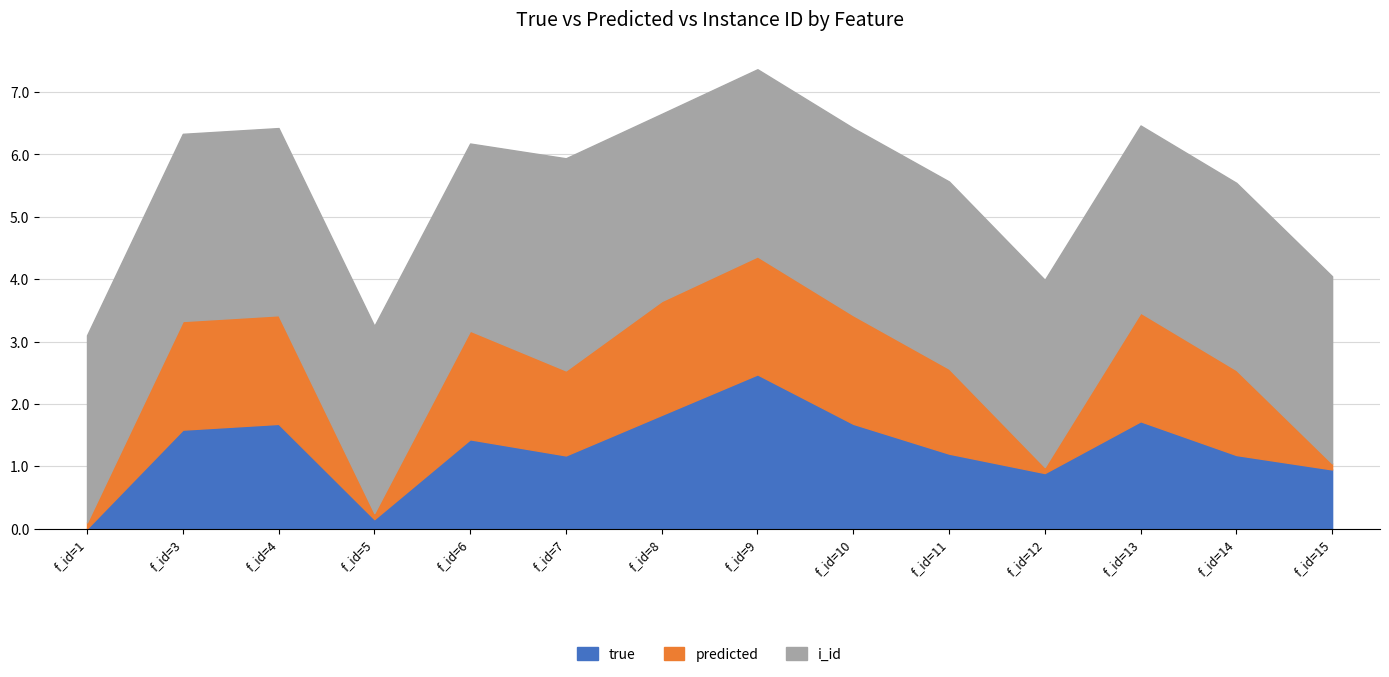

Reading left to right, transcribe all the data shown in this chart.

true: 1=0.0	3=1.6	4=1.7	5=0.2	6=1.4	7=1.2	8=1.8	9=2.5	10=1.7	11=1.2	12=0.9	13=1.7	14=1.2	15=1.0
predicted: 1=0.1	3=1.7	4=1.7	5=0.1	6=1.7	7=1.4	8=1.8	9=1.9	10=1.7	11=1.4	12=0.1	13=1.7	14=1.4	15=0.1
i_id: 1=3.0	3=3.0	4=3.0	5=3.0	6=3.0	7=3.4	8=3.0	9=3.0	10=3.0	11=3.0	12=3.0	13=3.0	14=3.0	15=3.0